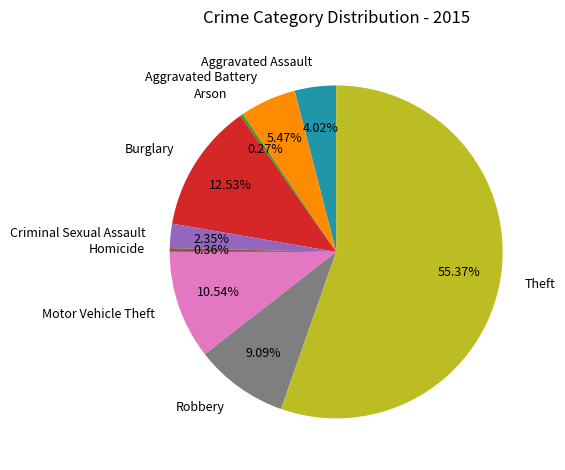

Is Aggravated Battery the majority of the pie?

No